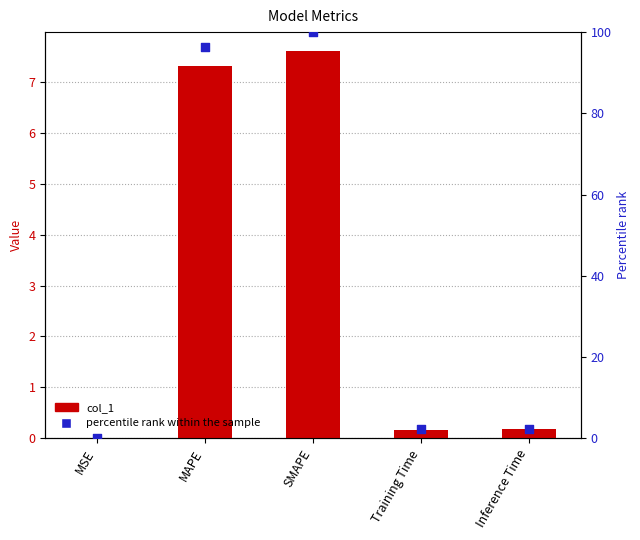

Which series contains the highest Y value?

percentile rank within the sample